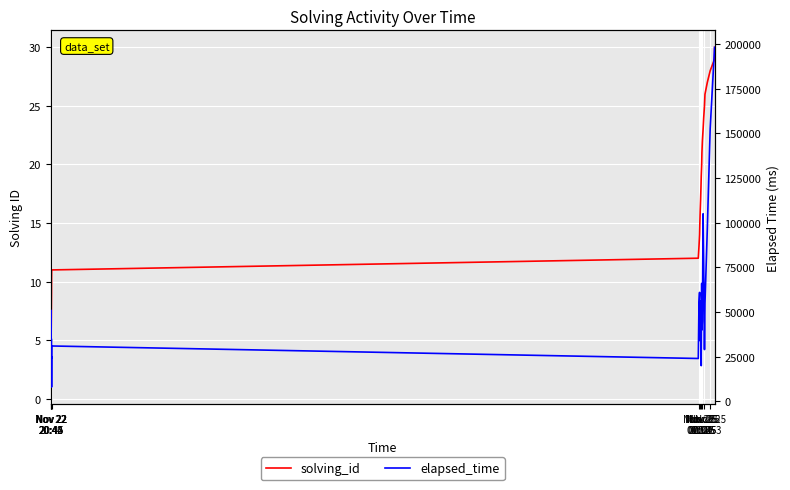

Which label corresponds to the smallest value in the chart?

Nov 22
20:40